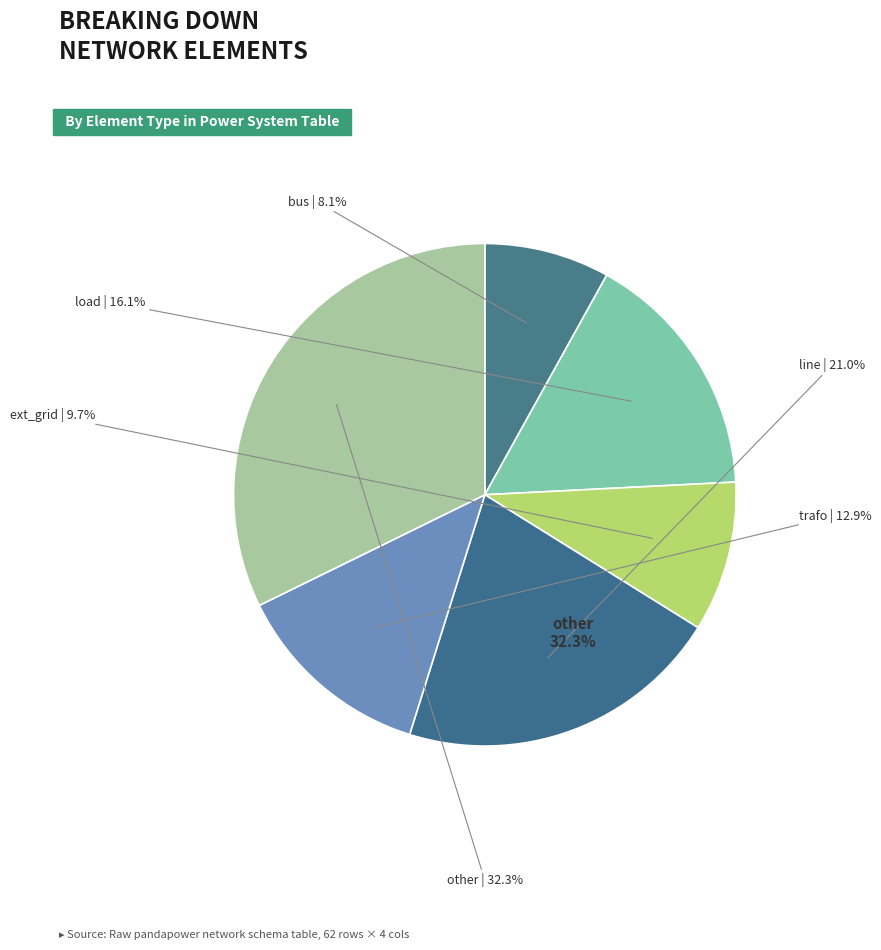

Do other and ext_grid together represent more than half of the pie?

No